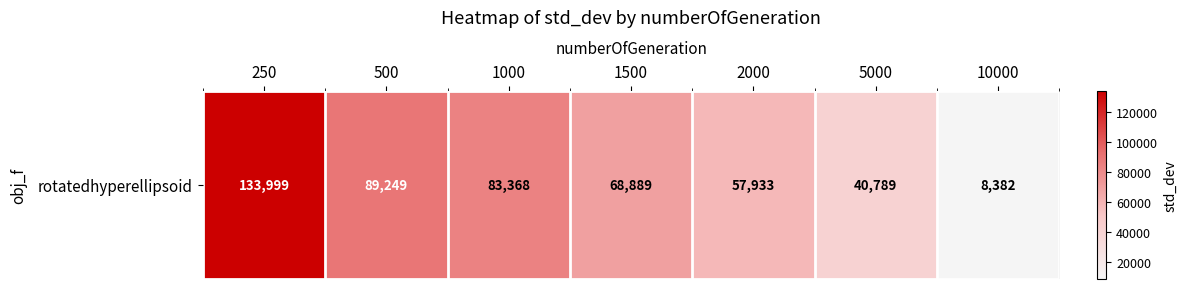

Approximately how many times larger is the value at 1000 compared to 500?

0.9